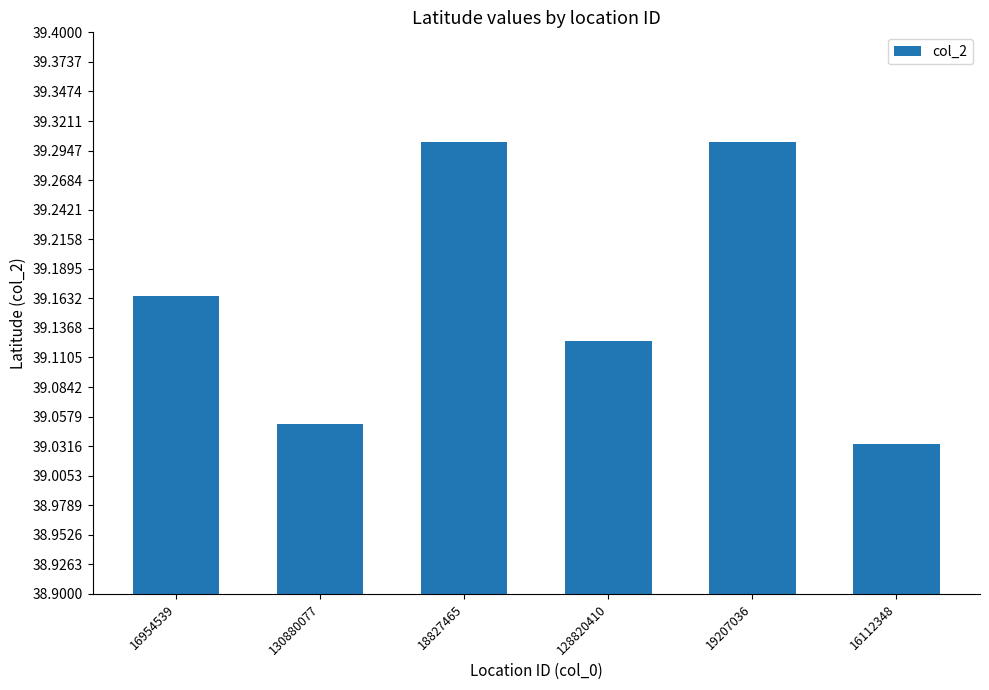

True or false: the data shows 64.4 at 130880077.

False